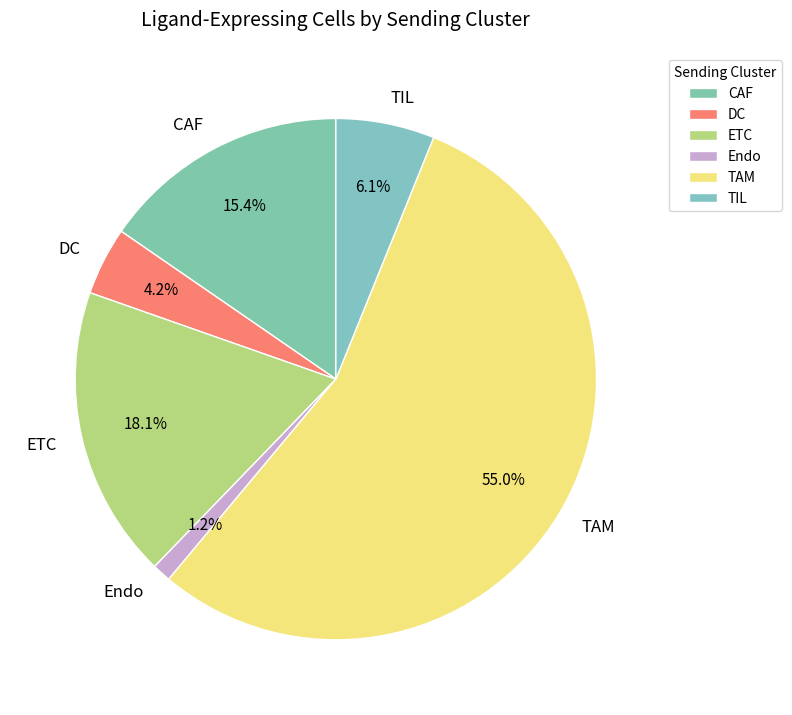

Which has a higher value, Endo or TAM?

TAM